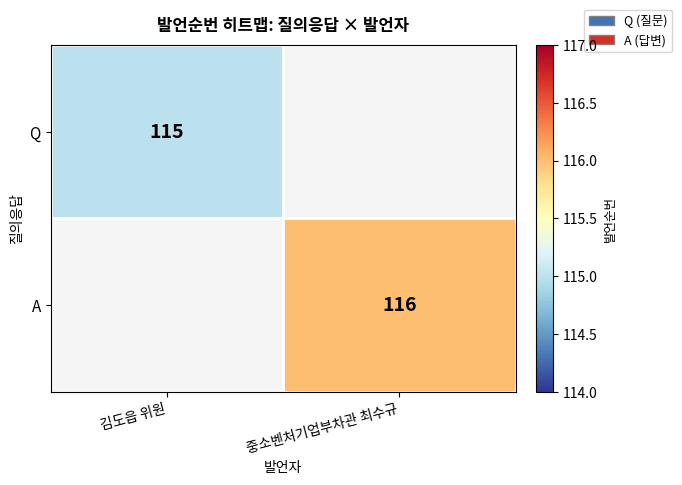

Is the value of A at 중소벤처기업부차관 최수규 greater than the value of Q at 김도읍 위원?

Yes